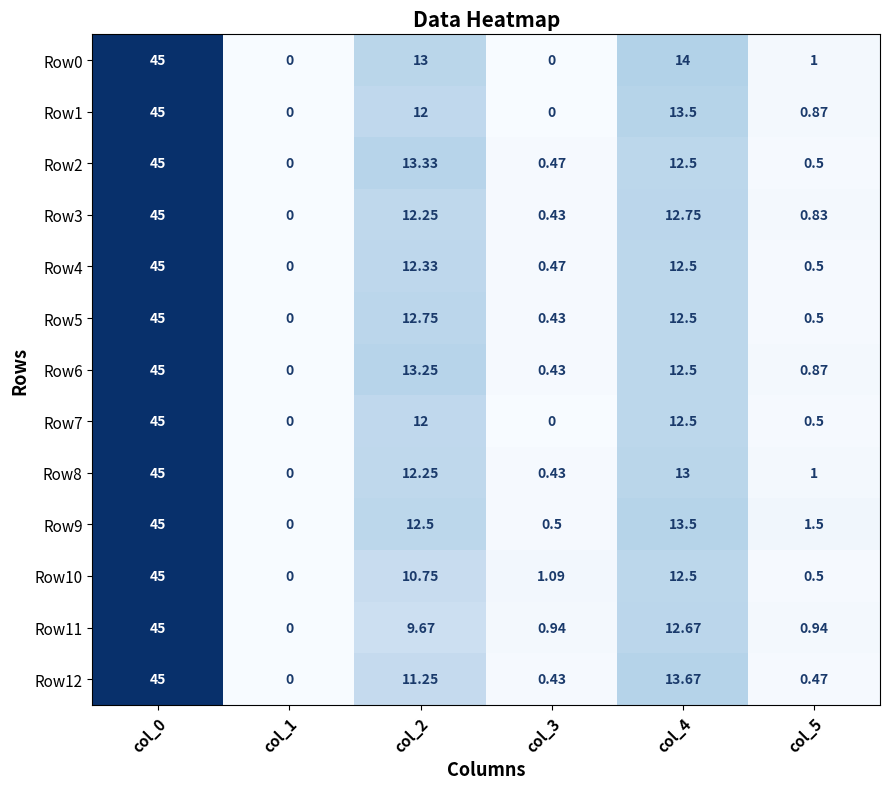

List the series in order of their peak value, lowest first.

Row0, Row1, Row2, Row3, Row4, Row5, Row6, Row7, Row8, Row9, Row10, Row11, Row12